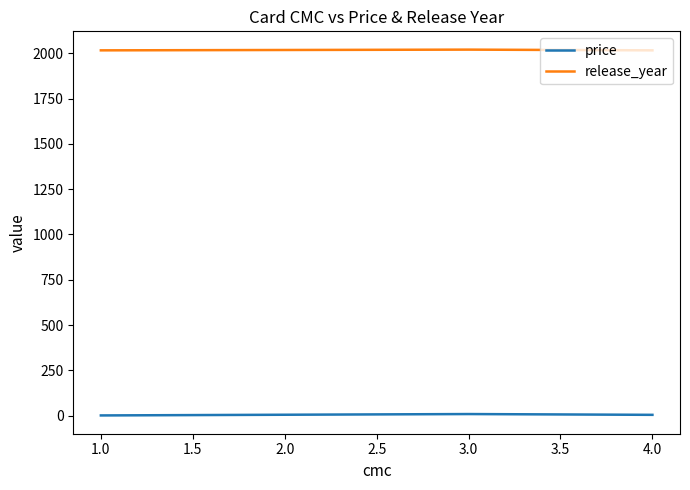

Read the price value at 1.0.

1.1